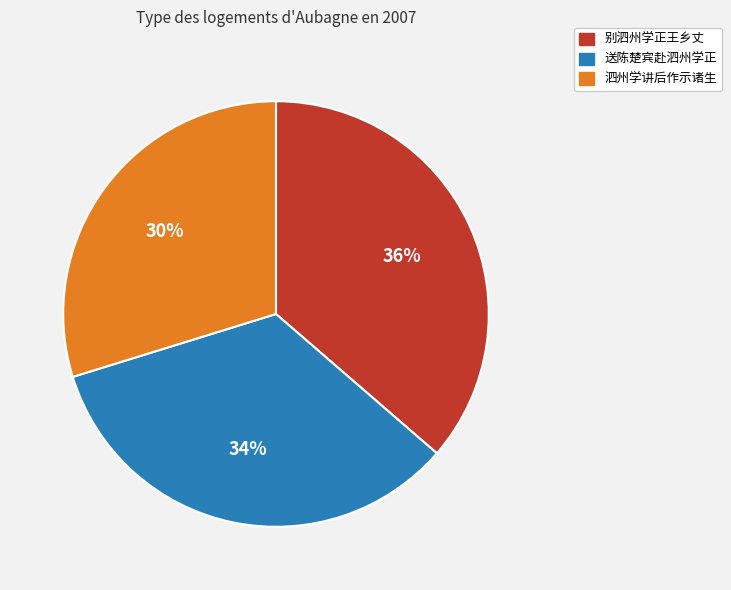

How many segments does this pie chart have?

3